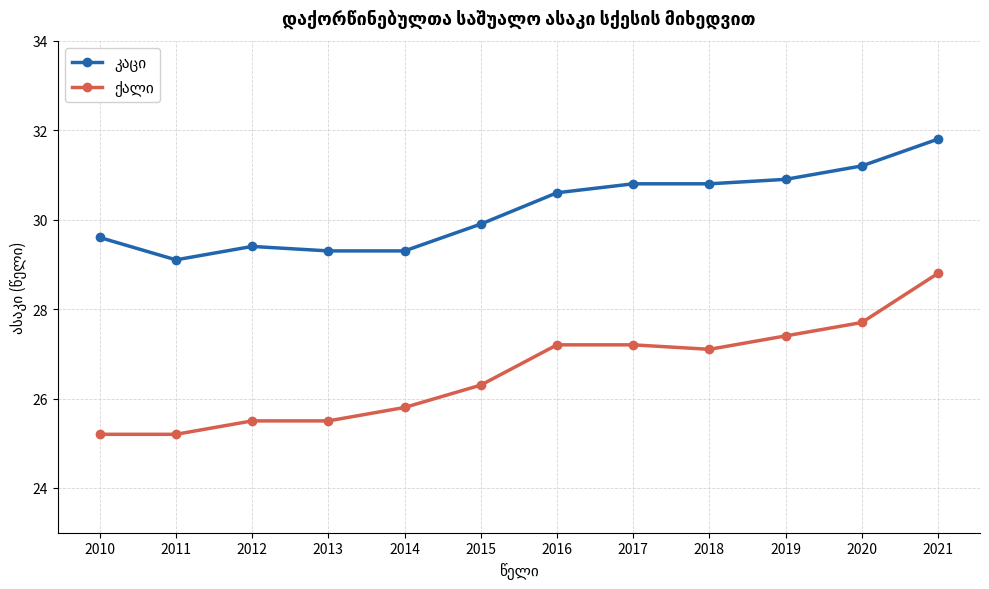

What is the greatest value displayed?

31.8